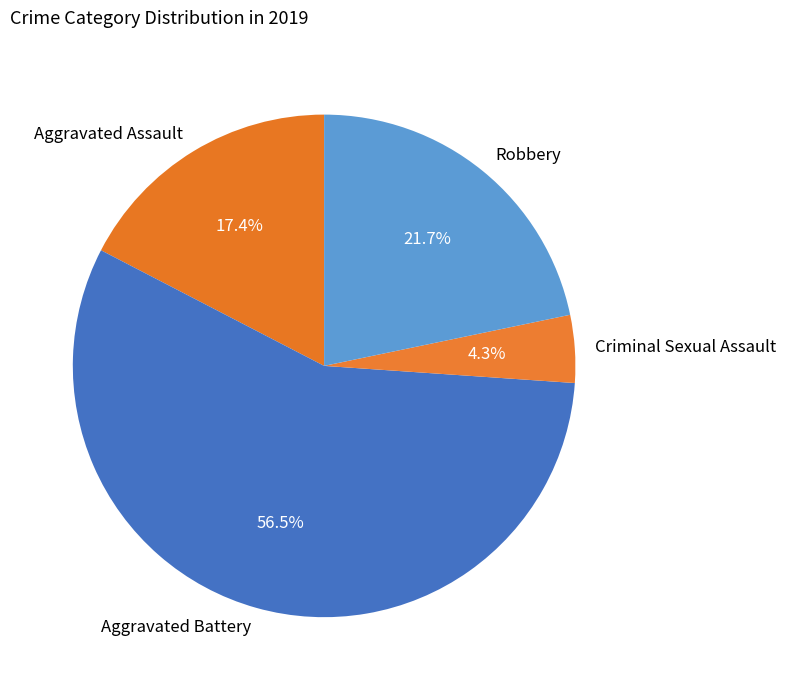

True or false: Robbery accounts for 22% of the total.

True